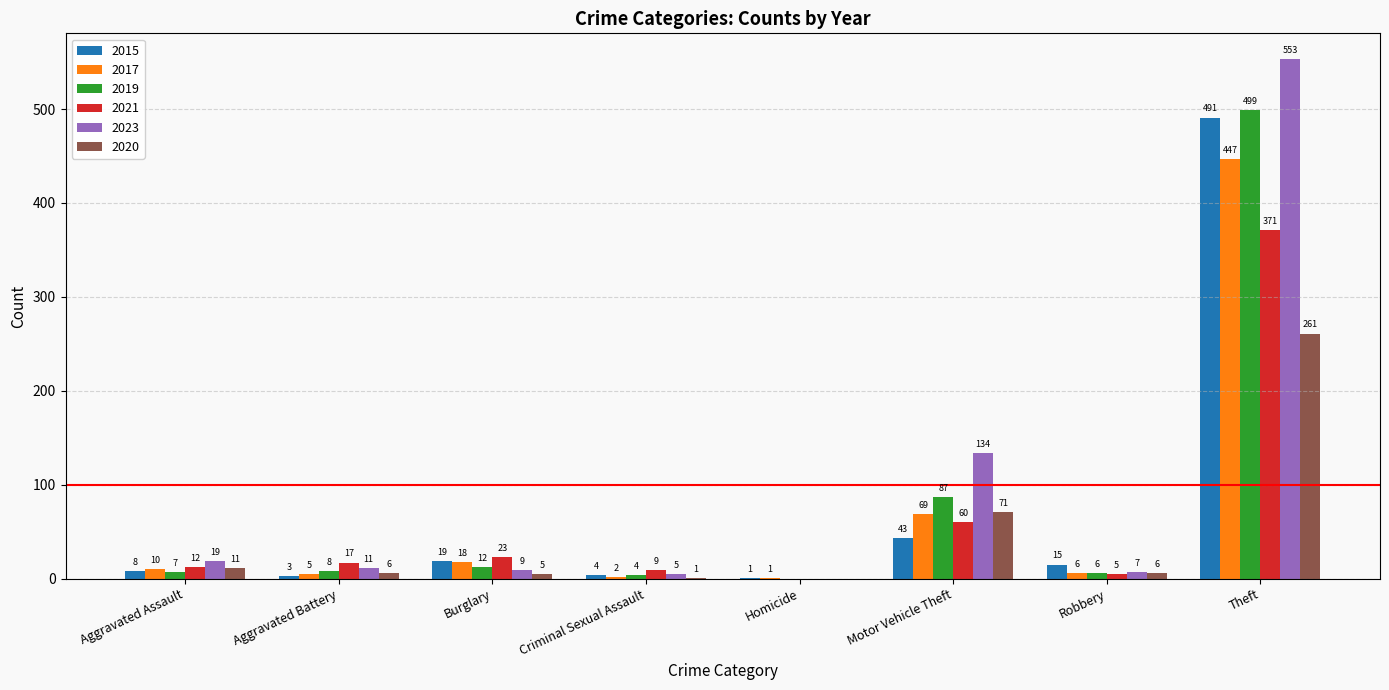

At which label is 2023 closest to 276?

Motor Vehicle Theft